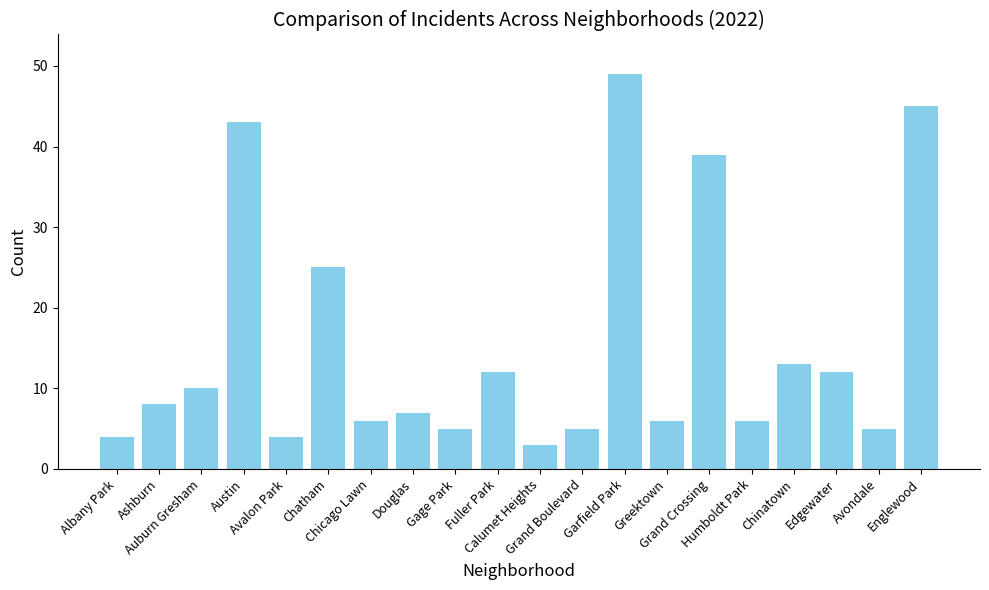

What is the change in value from Fuller Park to Chinatown?

+1